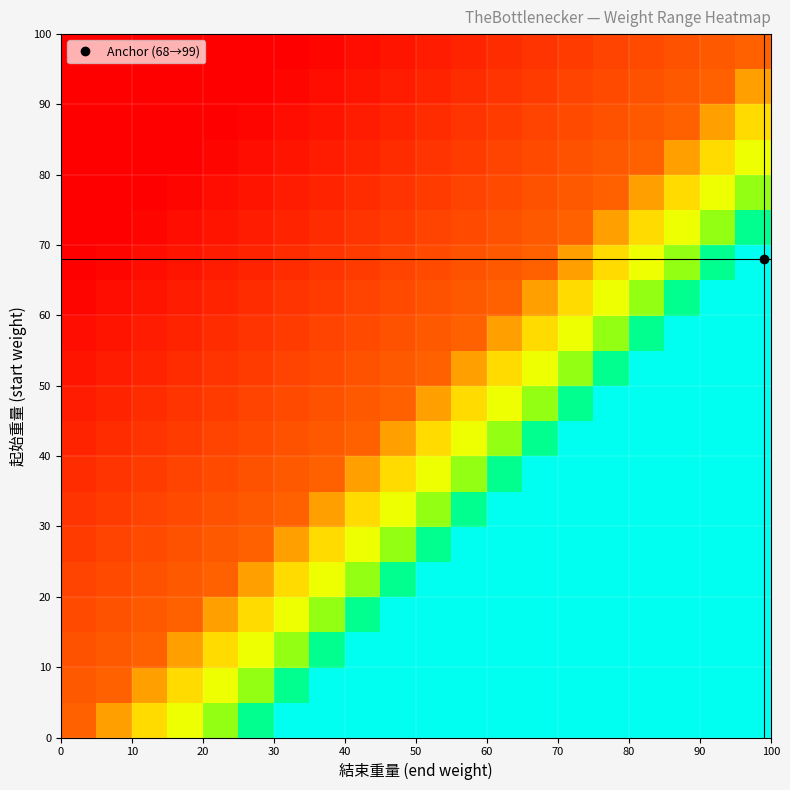

At how many categories does at least one series exceed 88?

14